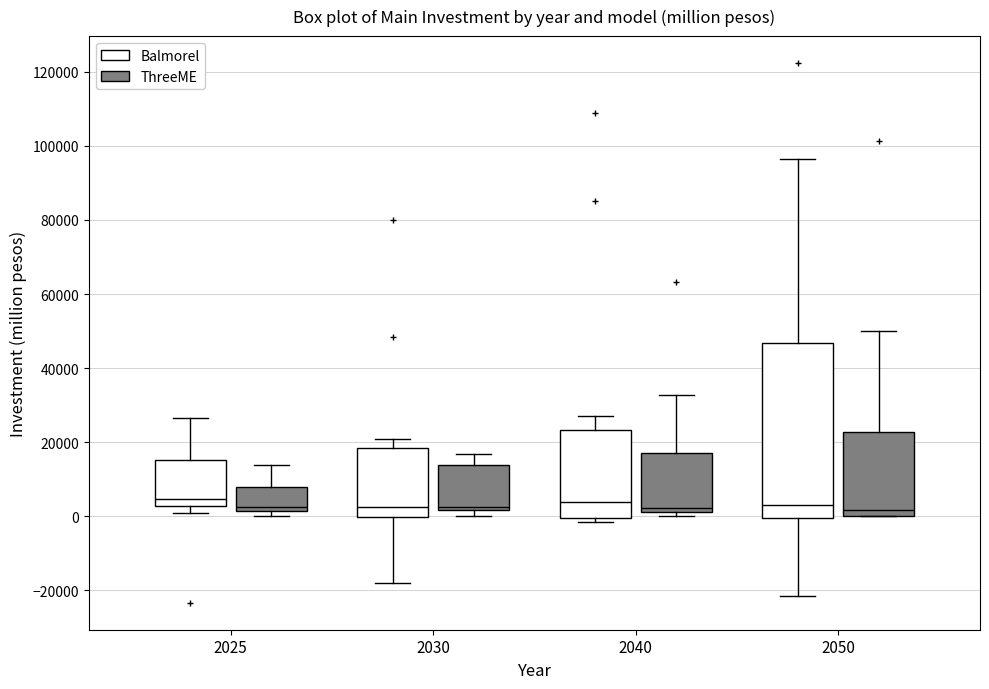

Where does the upper whisker of the box for 2050 (ThreeME) end on the y-axis? The values are not printed on the chart, so give them approximately, as read against the axis.

50000